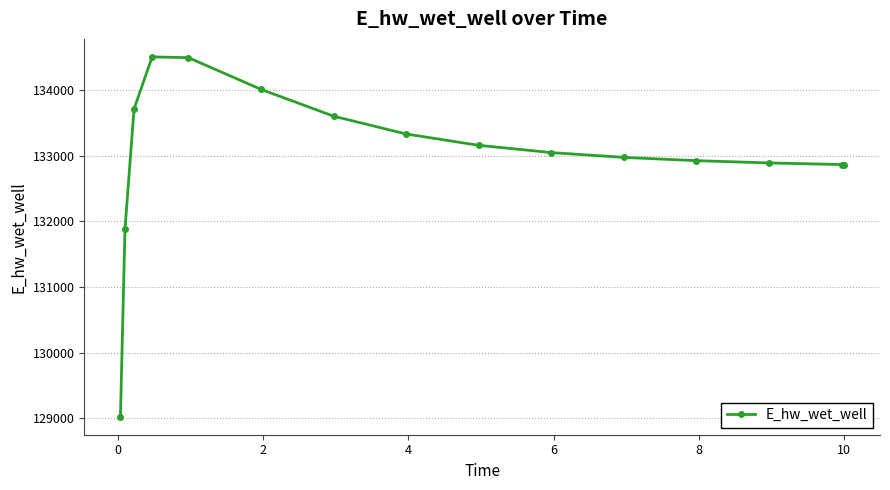

What is the difference between the maximum and second lowest values?

2622.1